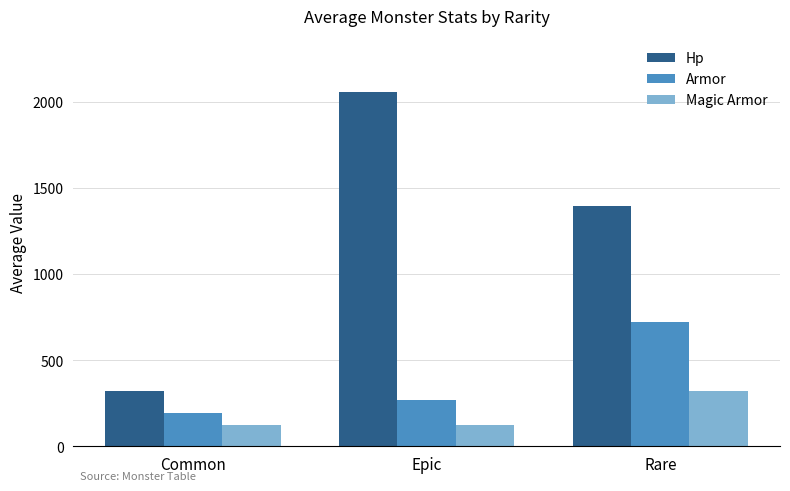

What is the spread (max minus min) of values at Rare?

1072.0